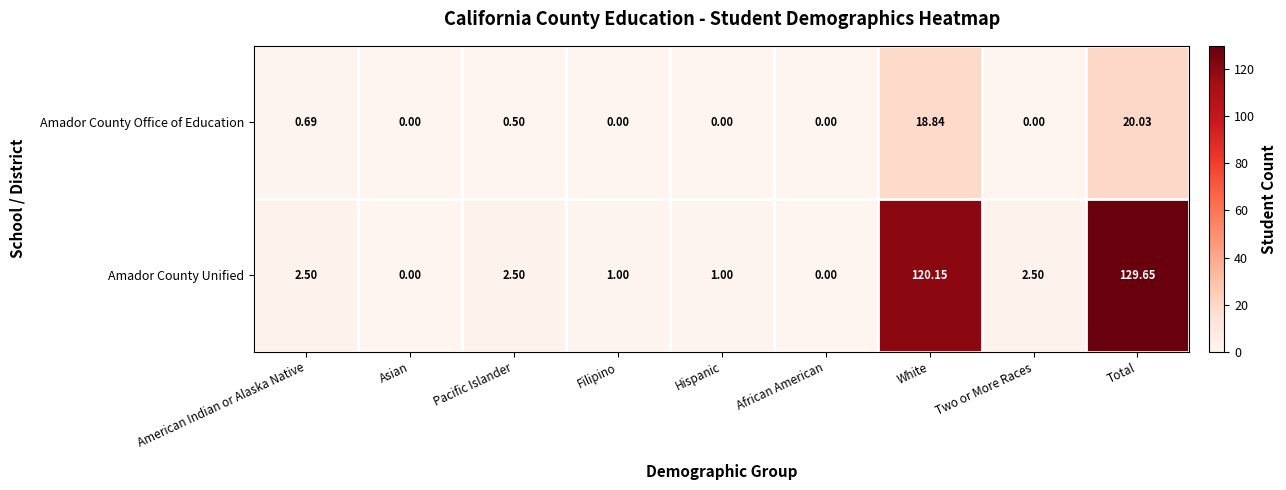

Which series has the widest spread of values?

Amador County Unified